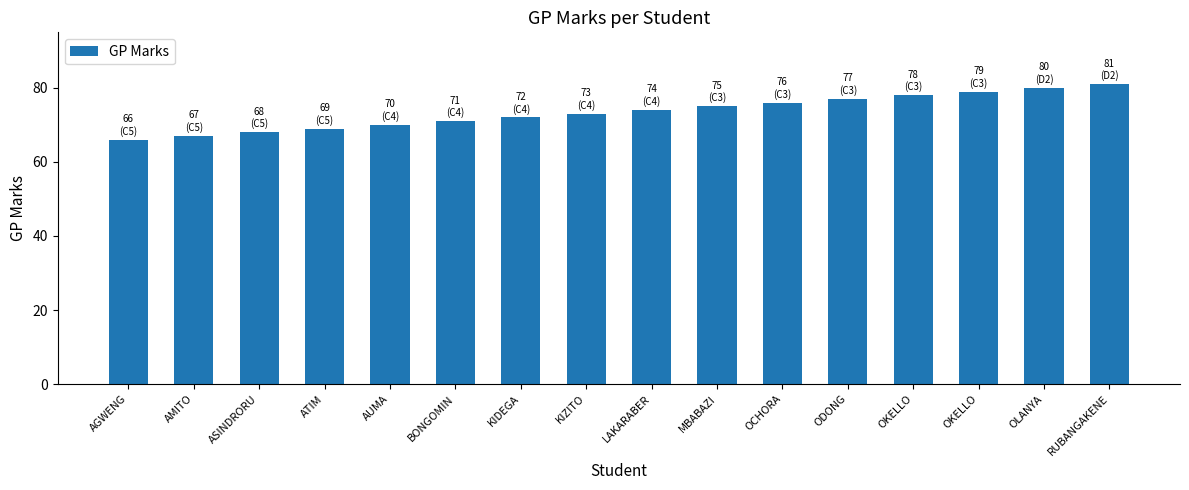

Does the chart contain any negative values?

No